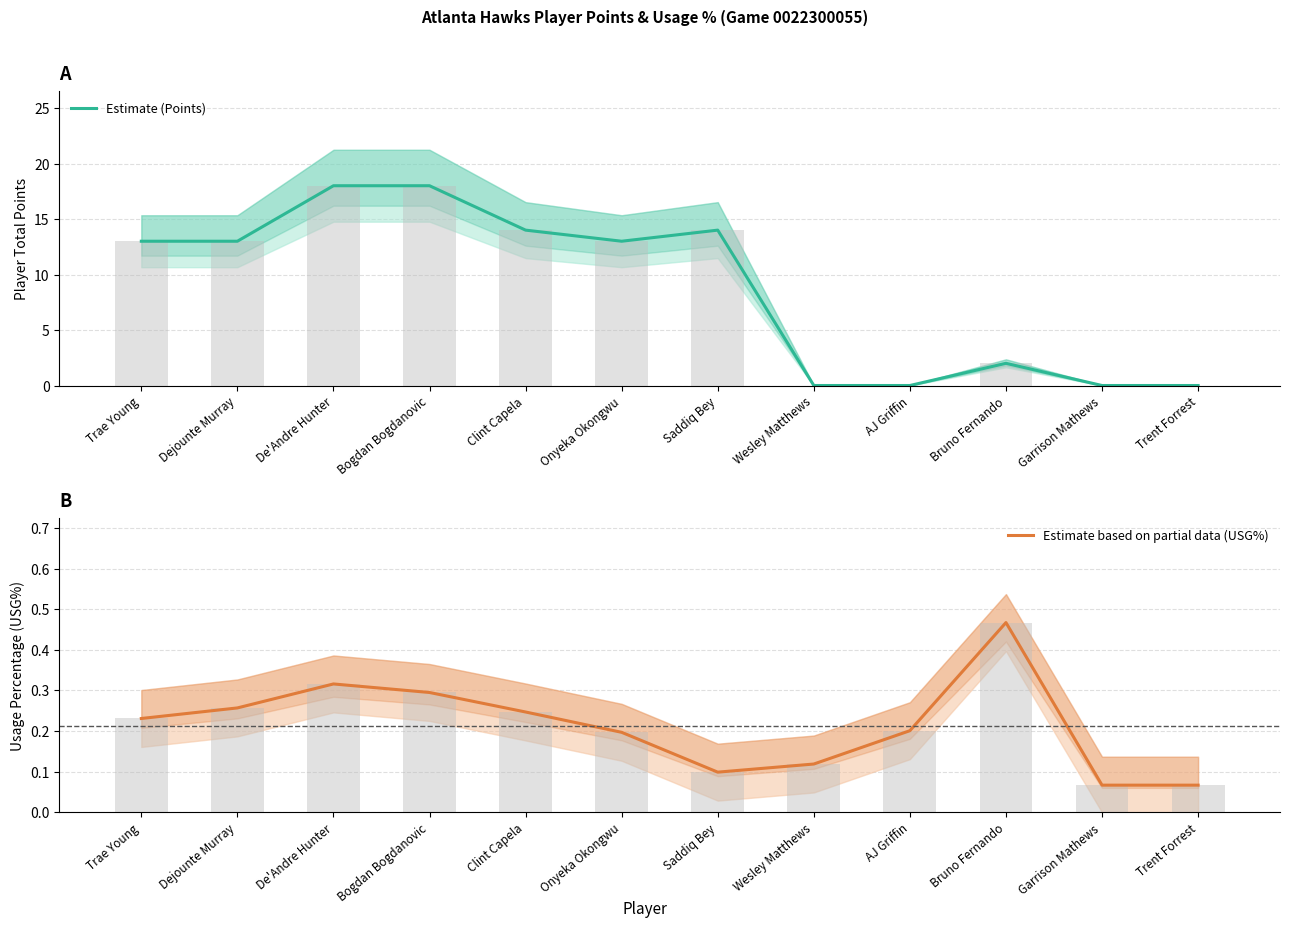

Reading left to right, transcribe all the data shown in this chart.

Estimate (Points): Trae Young=13.0	Dejounte Murray=13.0	De'Andre Hunter=18.0	Bogdan Bogdanovic=18.0	Clint Capela=14.0	Onyeka Okongwu=13.0	Saddiq Bey=14.0	Wesley Matthews=0.0	AJ Griffin=0.0	Bruno Fernando=2.0	Garrison Mathews=0.0	Trent Forrest=0.0
Estimate based on partial data (USG%): Trae Young=0.2	Dejounte Murray=0.3	De'Andre Hunter=0.3	Bogdan Bogdanovic=0.3	Clint Capela=0.2	Onyeka Okongwu=0.2	Saddiq Bey=0.1	Wesley Matthews=0.1	AJ Griffin=0.2	Bruno Fernando=0.5	Garrison Mathews=0.1	Trent Forrest=0.1